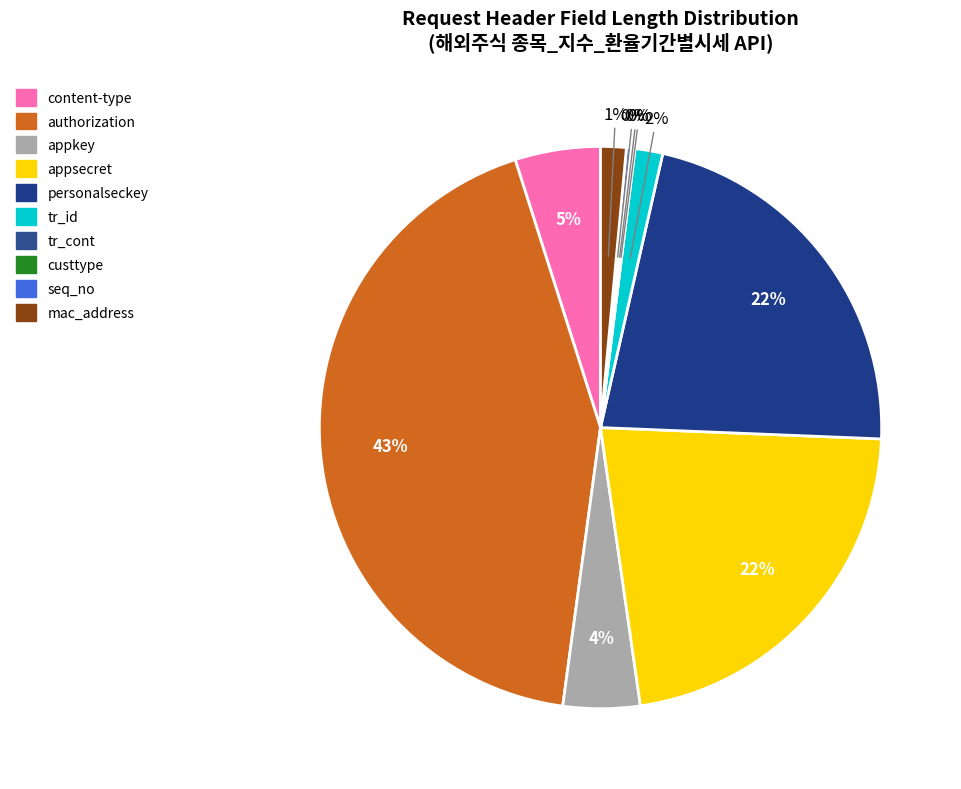

What is the ratio of the value at personalseckey to the value at mac_address?

15.0